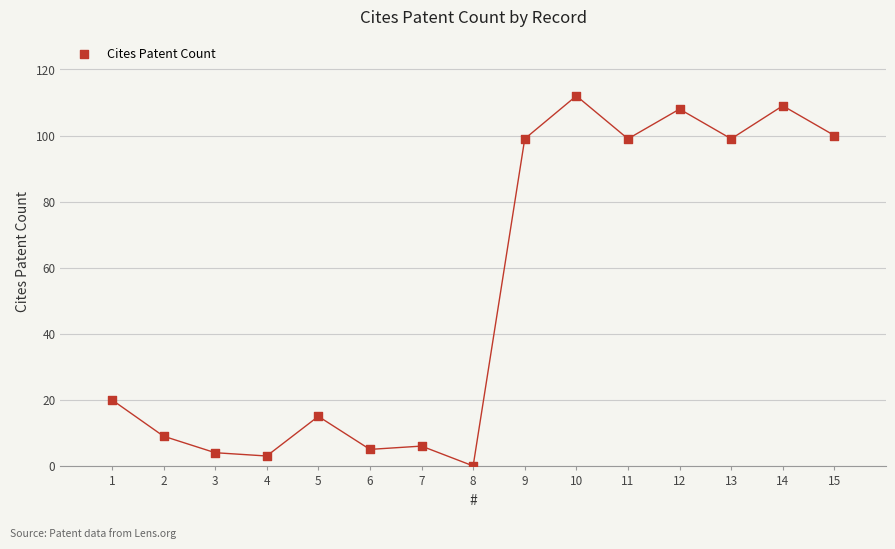

What is the range of Y values (max minus min)?

112